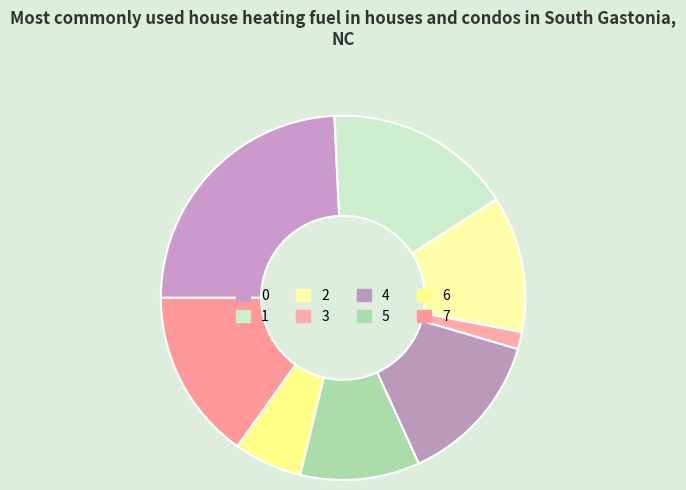

What is the ratio of the value at 3 to the value at 1?

0.1